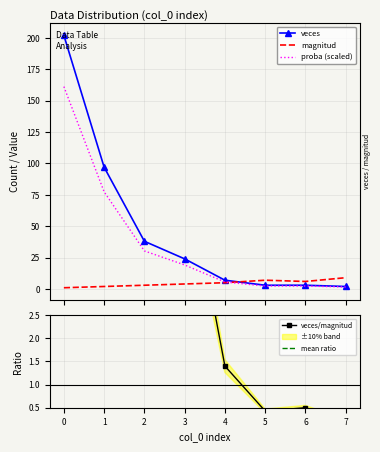

How many values in the magnitud series are below 5?

4